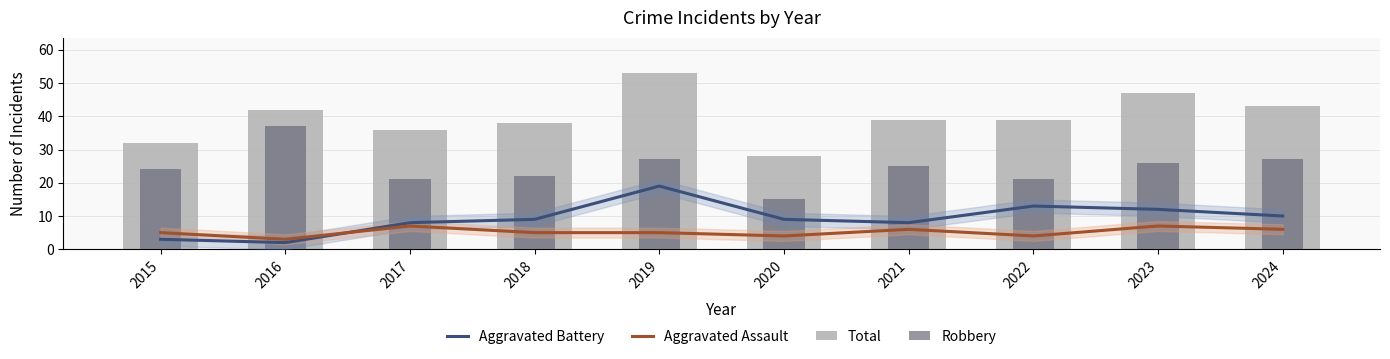

Does the chart contain stacked bars?

No